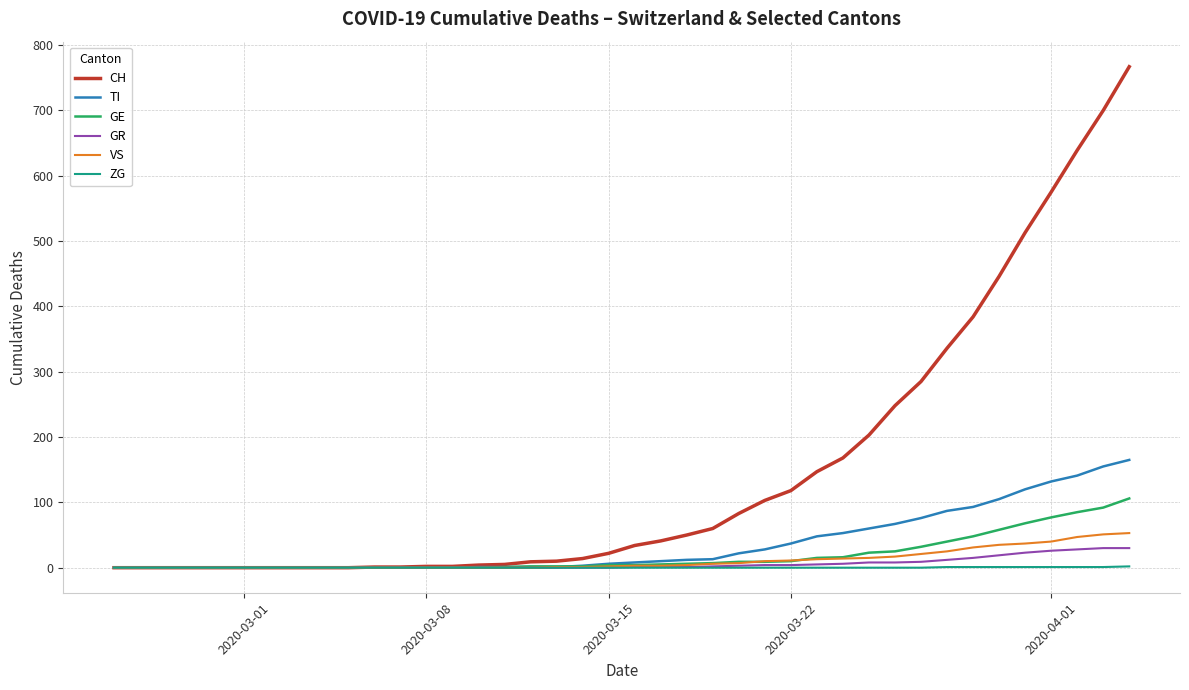

What is the maximum value shown in the chart?

767